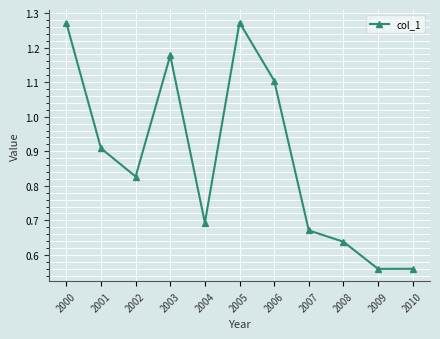

Count the values in the range 0 to 1.

7